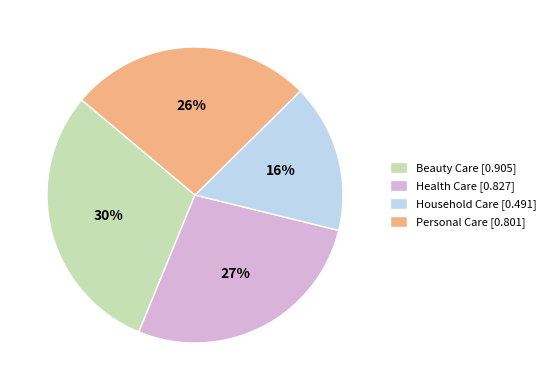

Do Health Care and Personal Care together represent more than half of the pie?

Yes